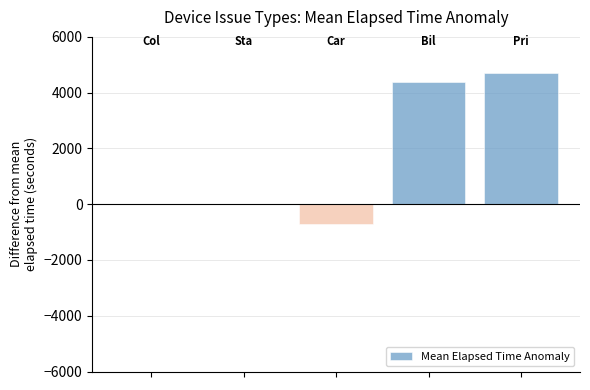

What is the greatest value displayed?

4710